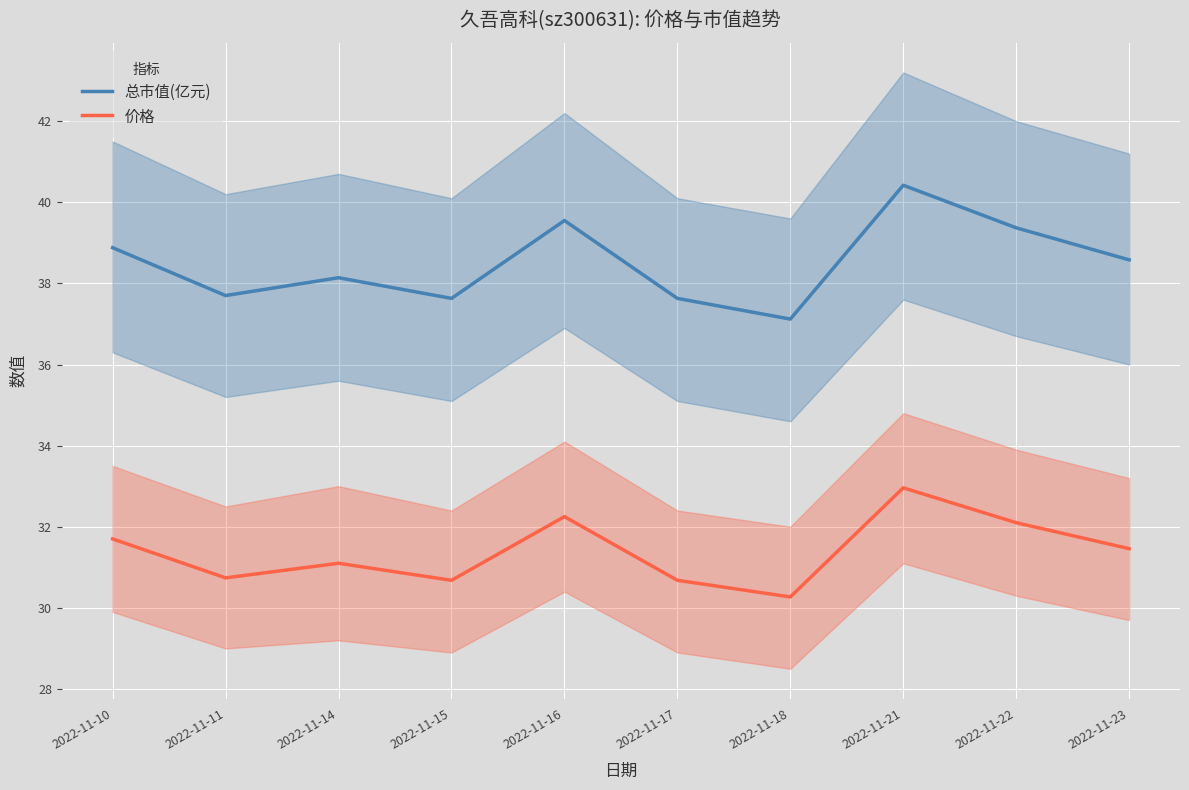

Which series has the largest total across all categories?

总市值(亿元)